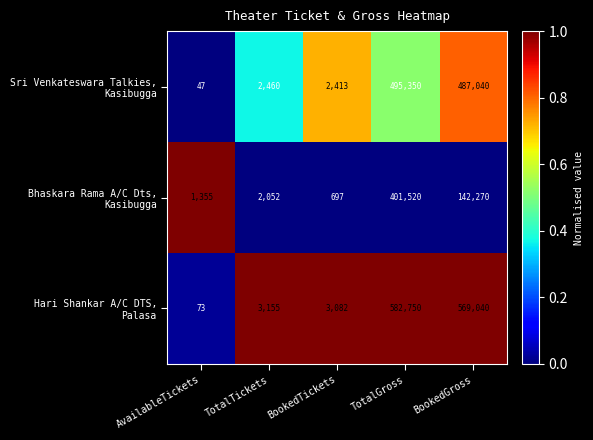

What is the spread (max minus min) of values at BookedGross?

426770